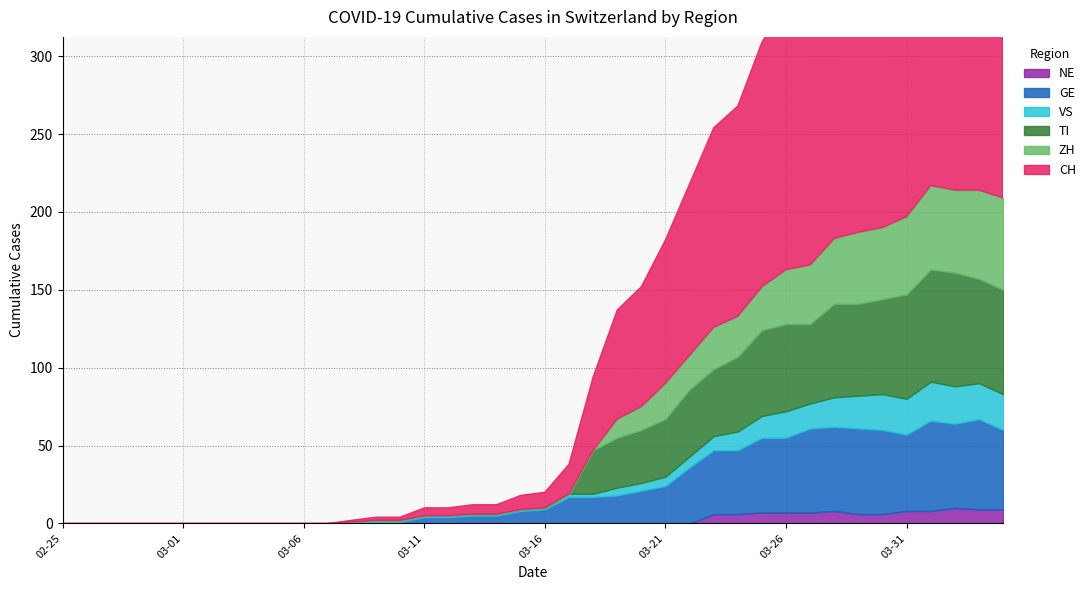

What is the maximum value shown in the chart?

284